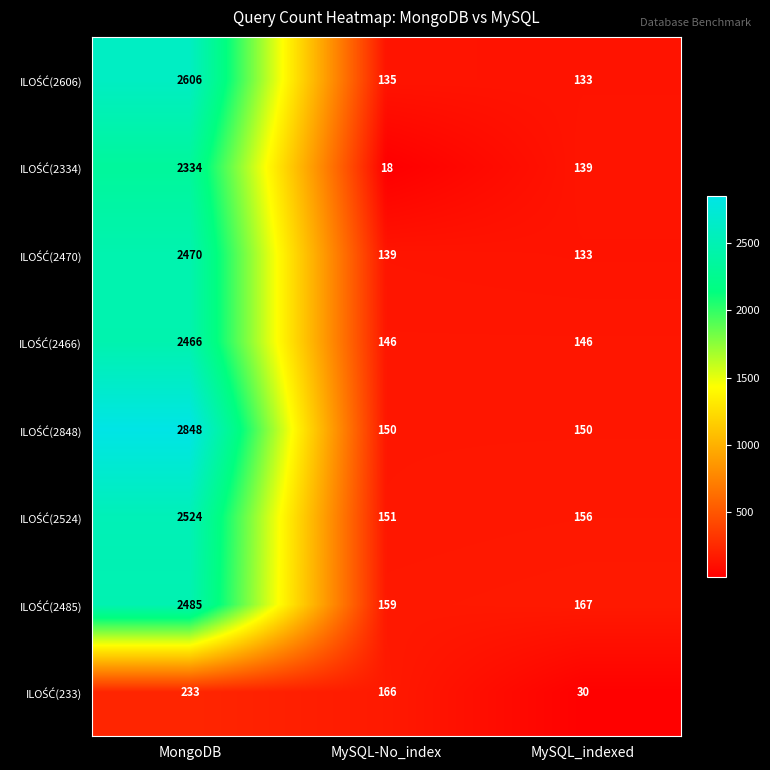

What is the difference between the highest and lowest values at MySQL-No_index?

148